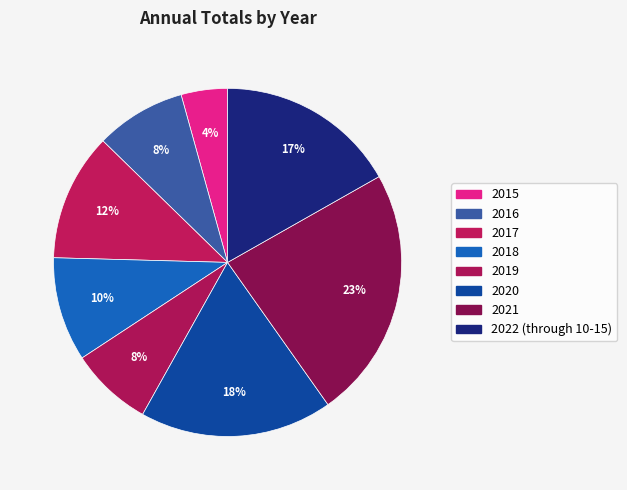

How much of the chart is everything except 2020?

82.1%